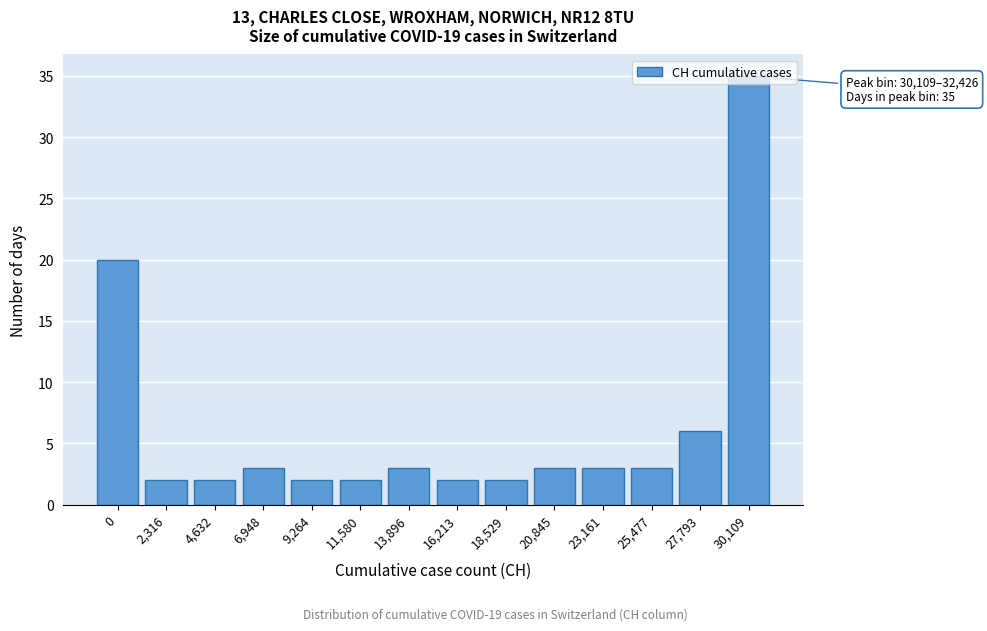

The chart shows a value of 2 at 16,213. True or false?

True